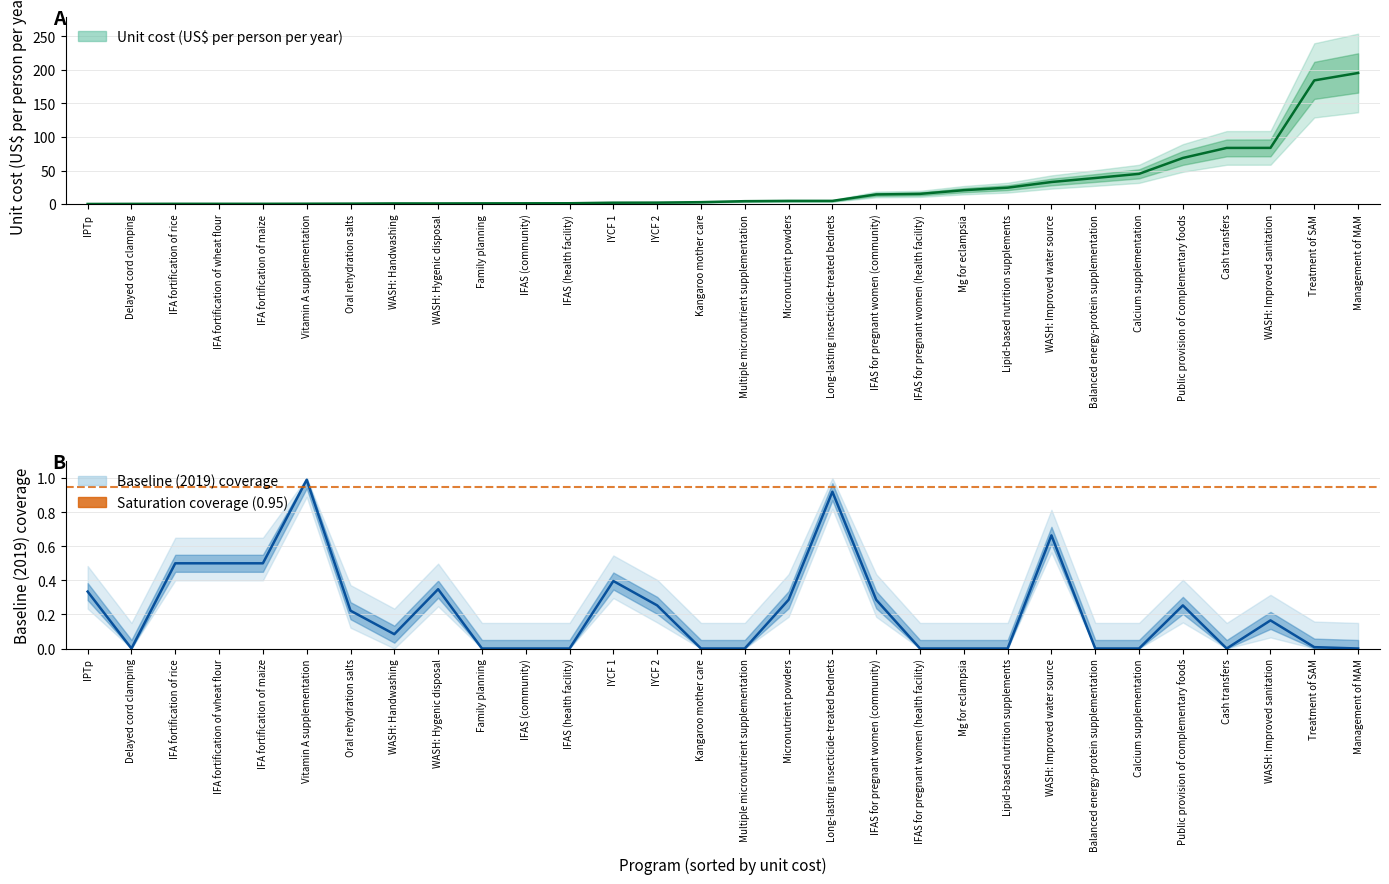

What is the sum of the baseline_coverage values at 25 and 18?

1.0